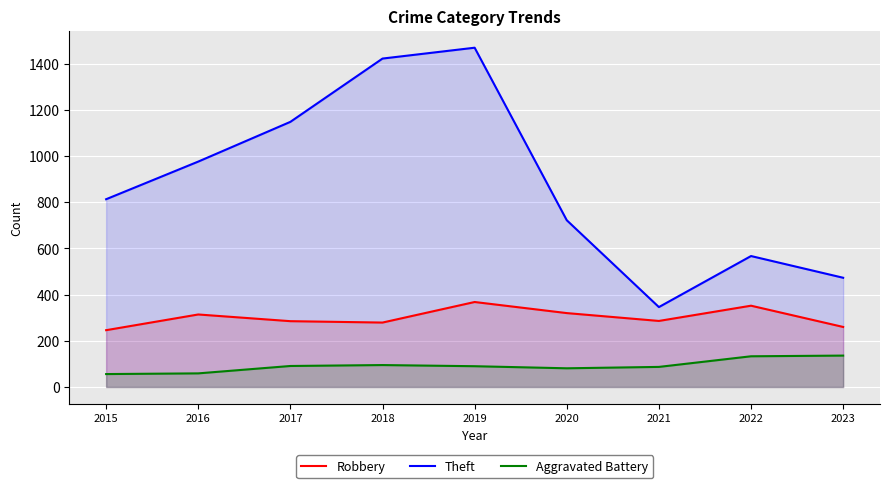

Read the Aggravated Battery value at 2018, to the nearest 5.

95